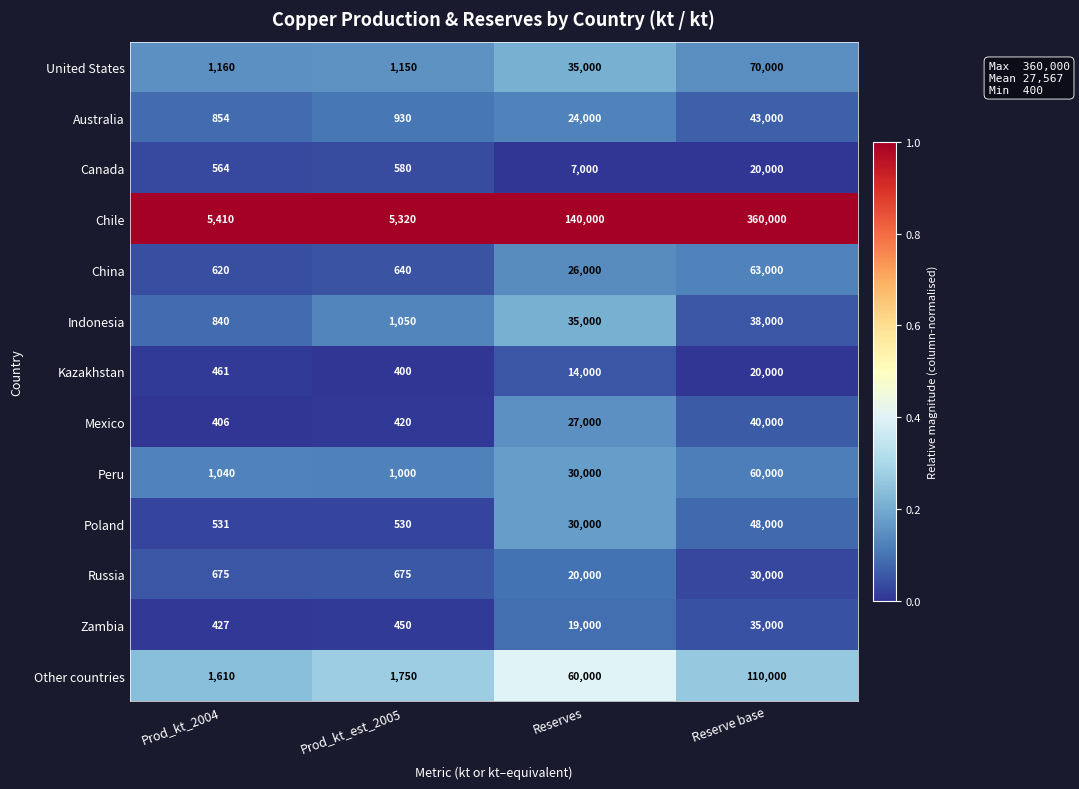

What is the sum of the Russia values at Prod_kt_est_2005 and Reserves?

20675